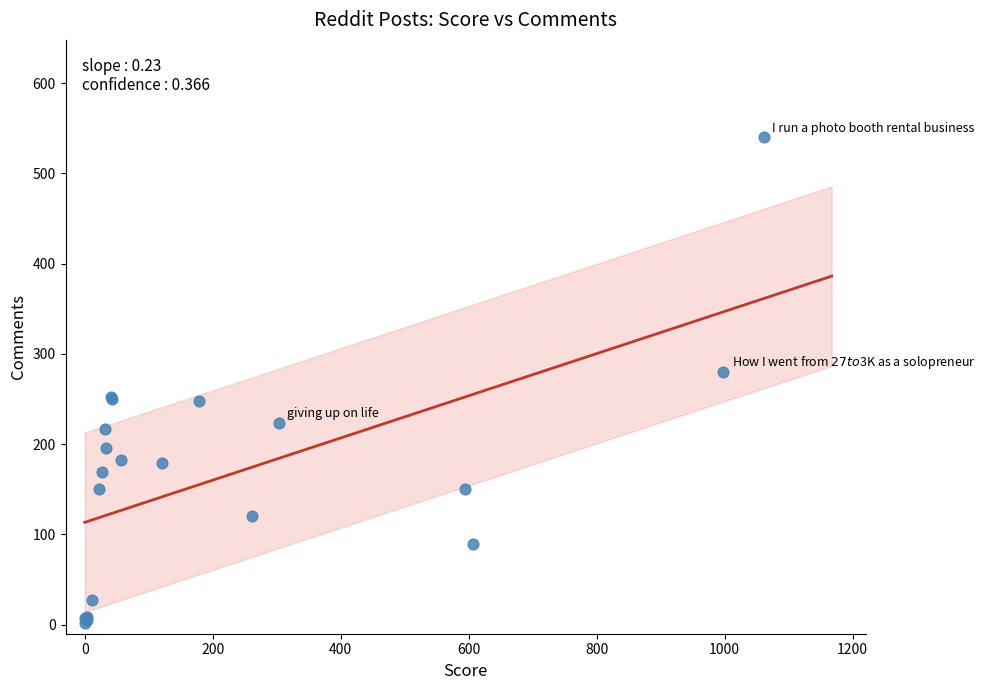

What Y value in the scatter plot is closest to 271?

280